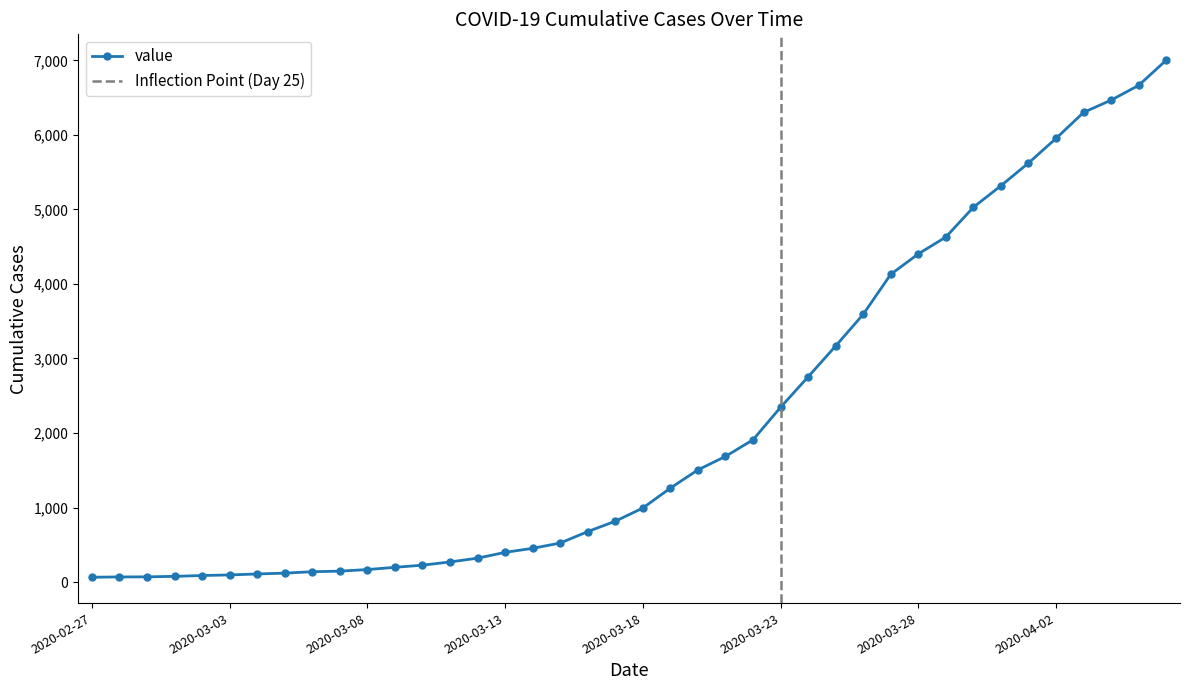

How many lines are shown in the chart?

1